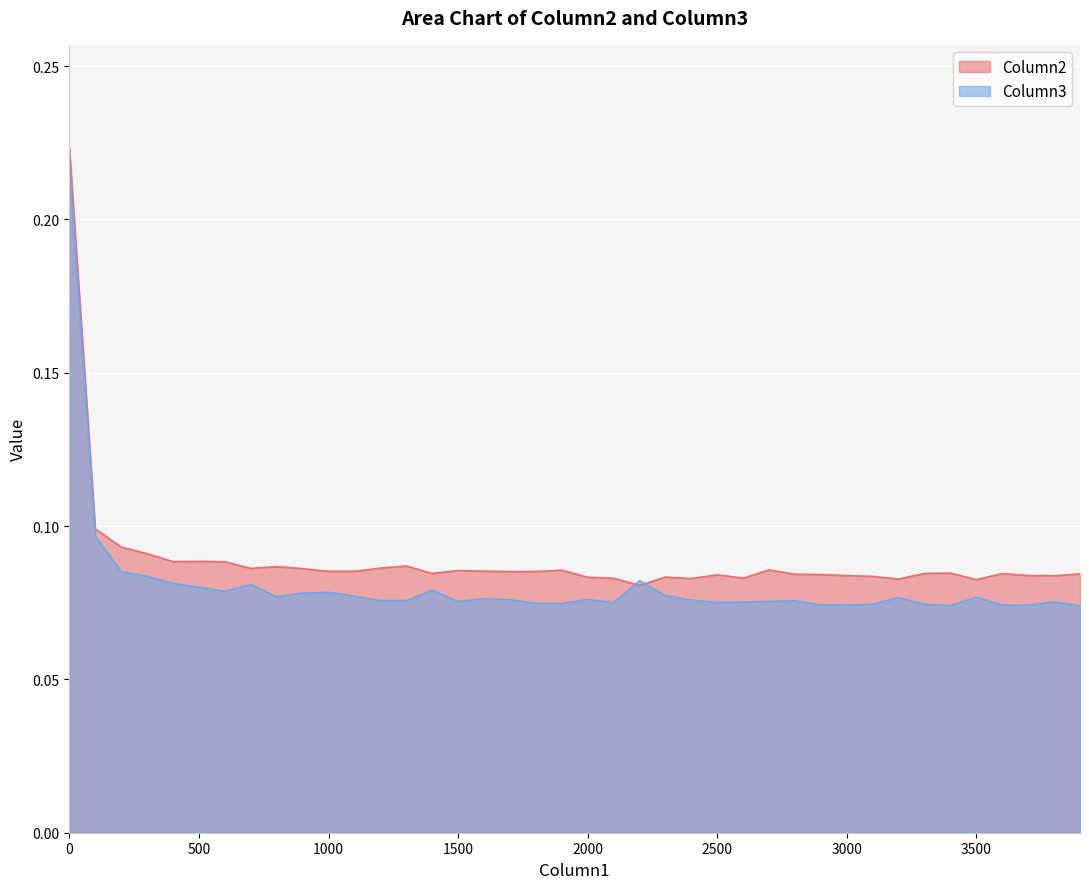

What is the value of the Column2 point at the 31st from the left?

0.1